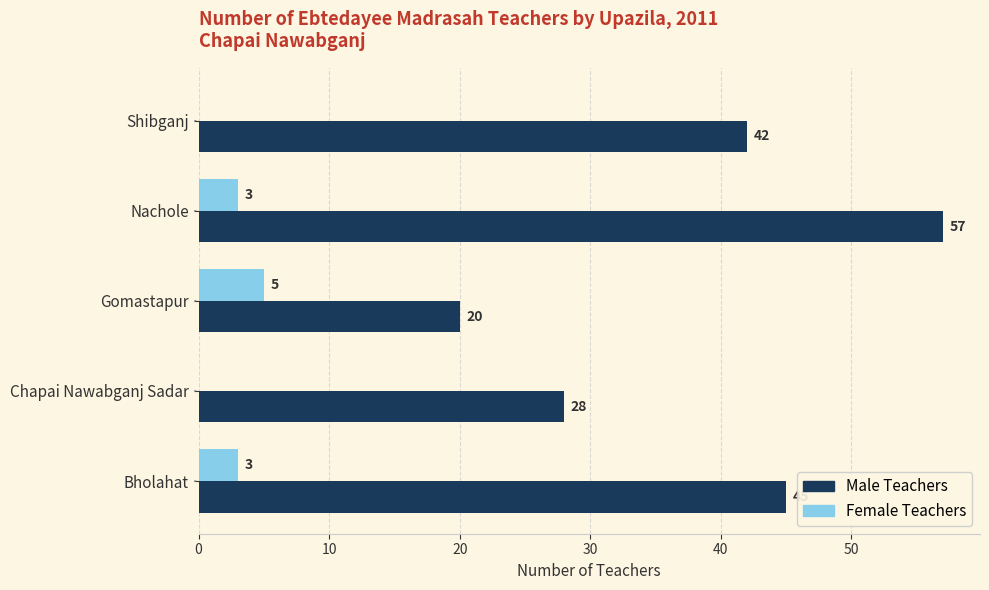

Count the number of data series in this chart.

2